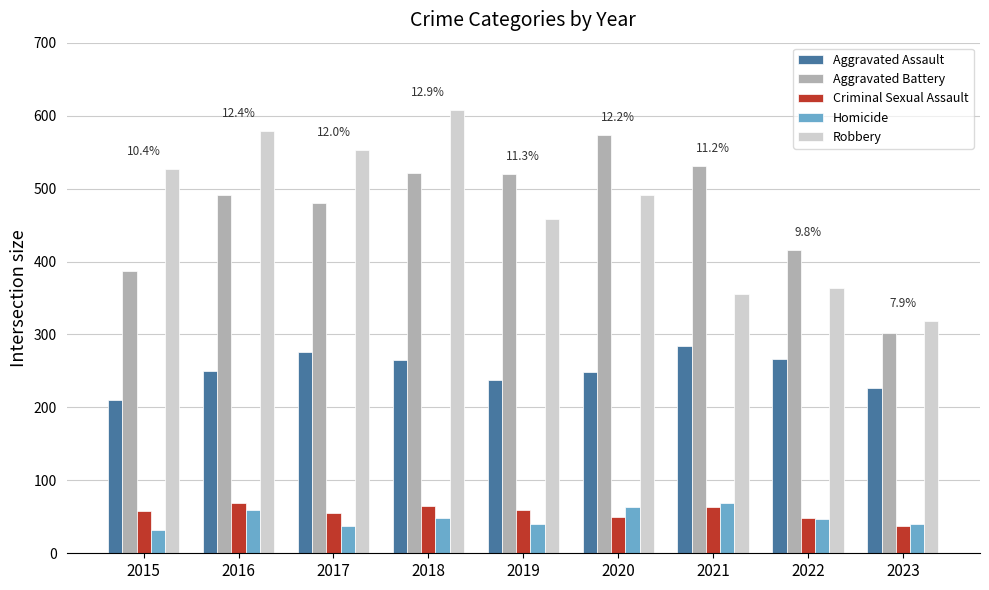

What value does the Robbery series have at 2020, to the nearest 5?

490